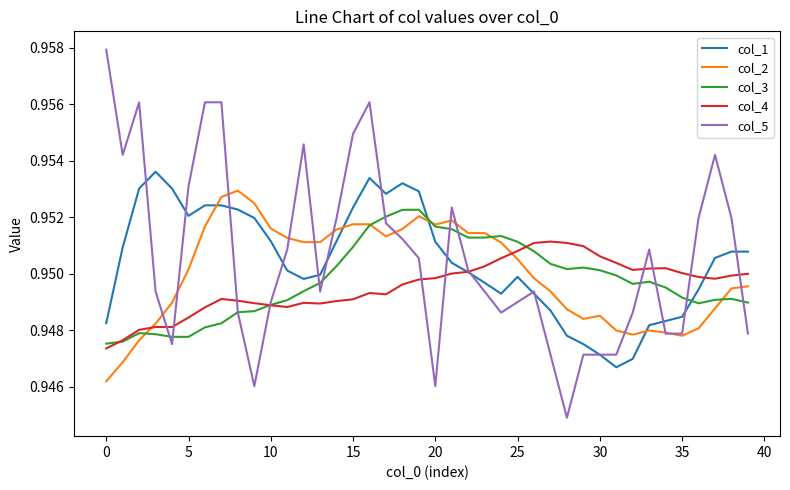

True or false: col_1 and col_3 intersect in this chart.

True